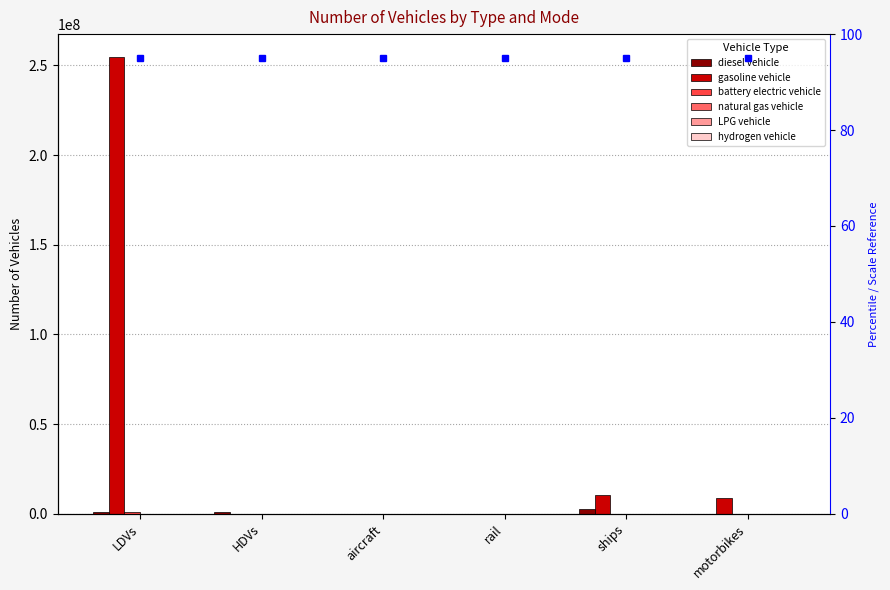

Reading right to left, transcribe all the data shown in this chart.

diesel vehicle: motorbikes=0.0	ships=2424370.5	rail=173.4	aircraft=5561.8	HDVs=760039.9	LDVs=1084721.0
gasoline vehicle: motorbikes=8596314.0	ships=10280629.3	rail=0.0	aircraft=0.0	HDVs=100403.2	LDVs=254657419.0
battery electric vehicle: motorbikes=0.0	ships=0.0	rail=2563.6	aircraft=0.0	HDVs=300.0	LDVs=878899.0
natural gas vehicle: motorbikes=0.0	ships=0.0	rail=0.0	aircraft=0.0	HDVs=142618.8	LDVs=97967.0
LPG vehicle: motorbikes=0.0	ships=0.0	rail=0.0	aircraft=0.0	HDVs=7242.1	LDVs=82015.0
hydrogen vehicle: motorbikes=0.0	ships=0.0	rail=0.0	aircraft=0.0	HDVs=85.6	LDVs=7638.0